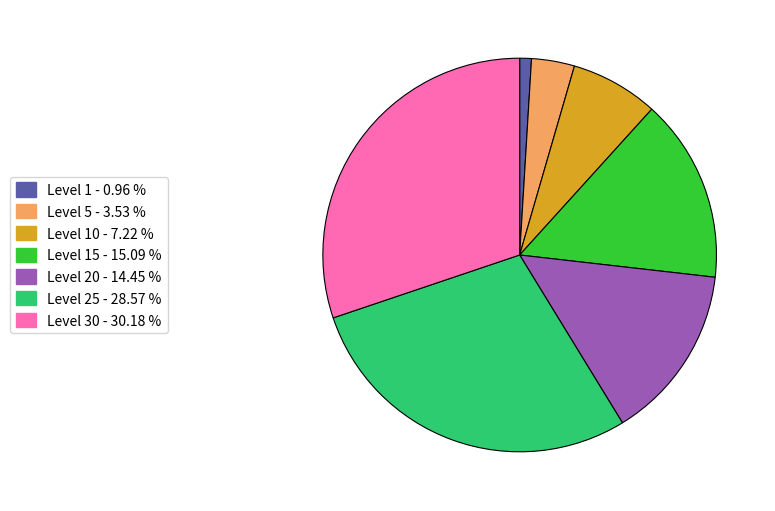

Which category has the smallest portion of the pie?

Level 1 - 0.96 %